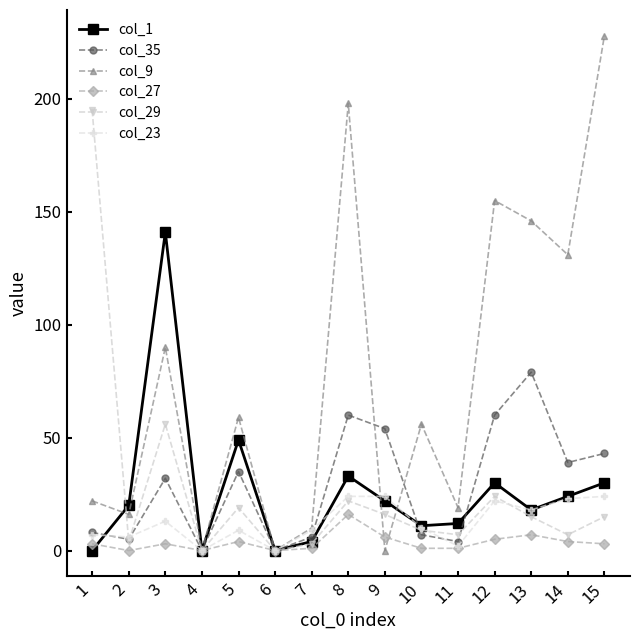

Does the chart display data point markers on the line(s)?

Yes